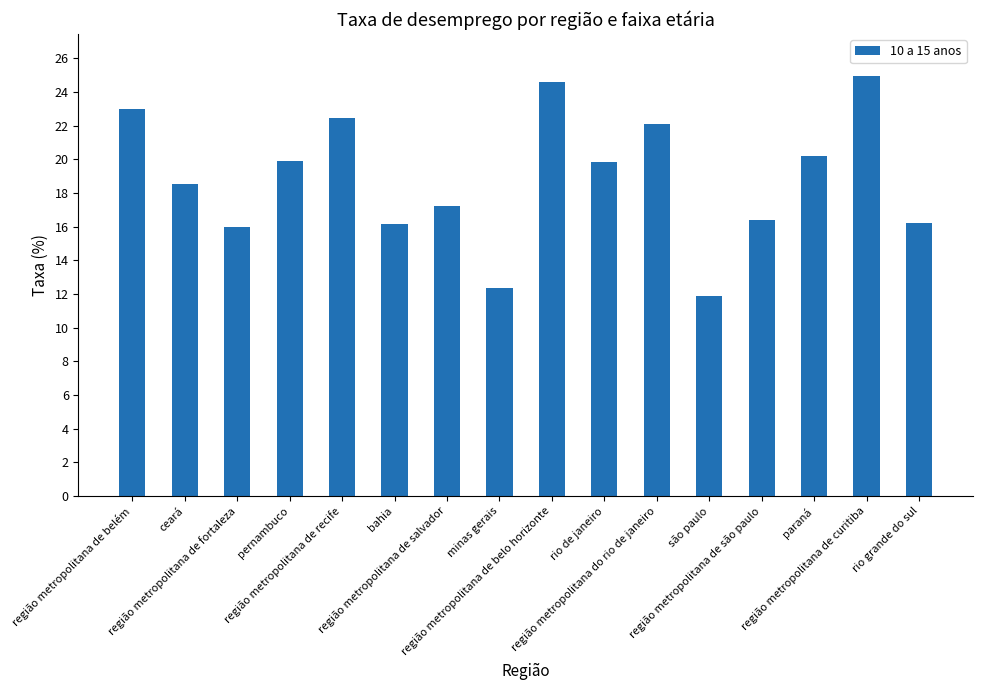

Which category has the lowest value across all series?

são paulo